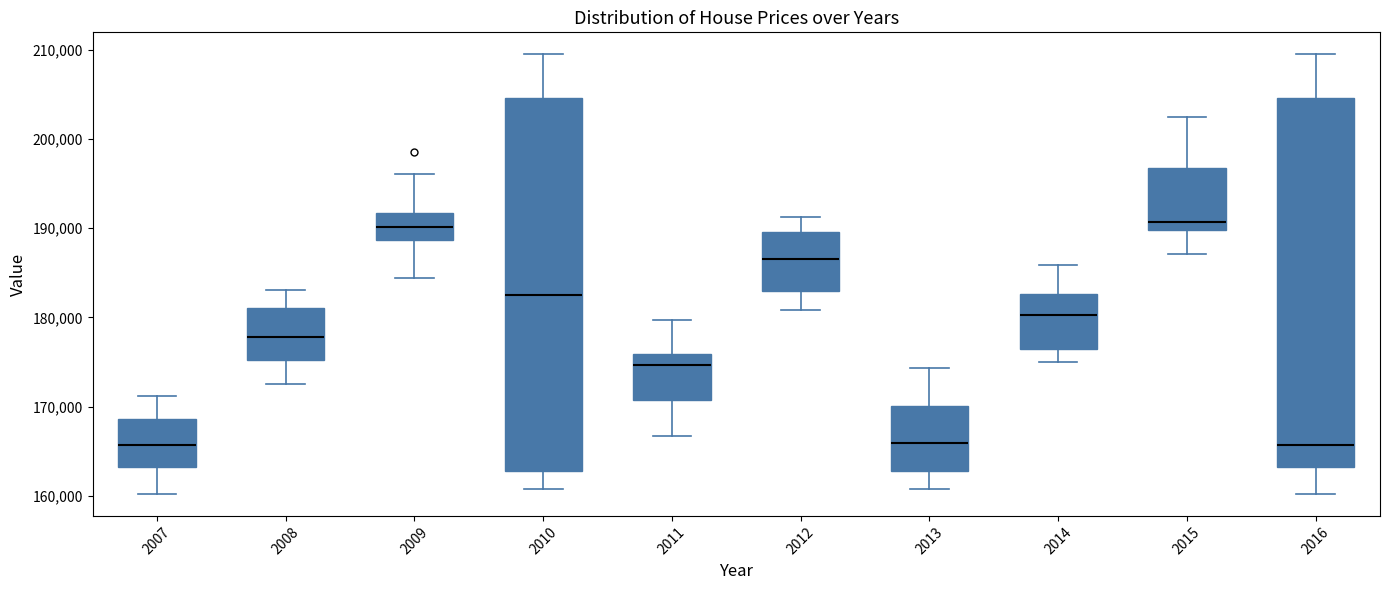

Where does the lower whisker of the box at x = 2010 end on the y-axis? The values are not printed on the chart, so give them approximately, as read against the axis.

161000